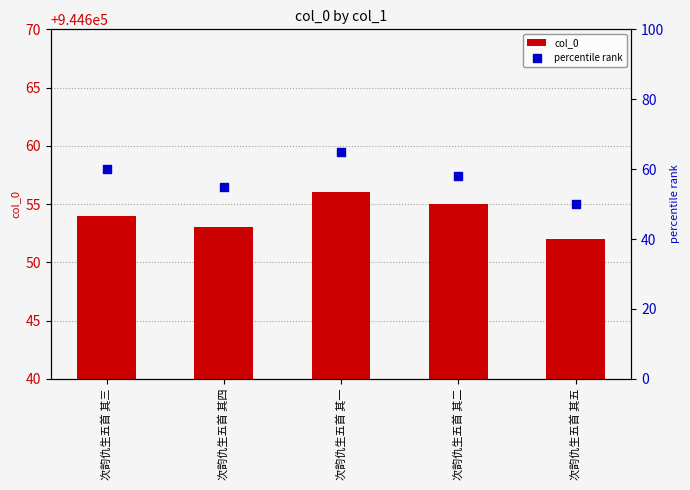

What is the total value across all series at 次韵仇生五首 其二?

944713